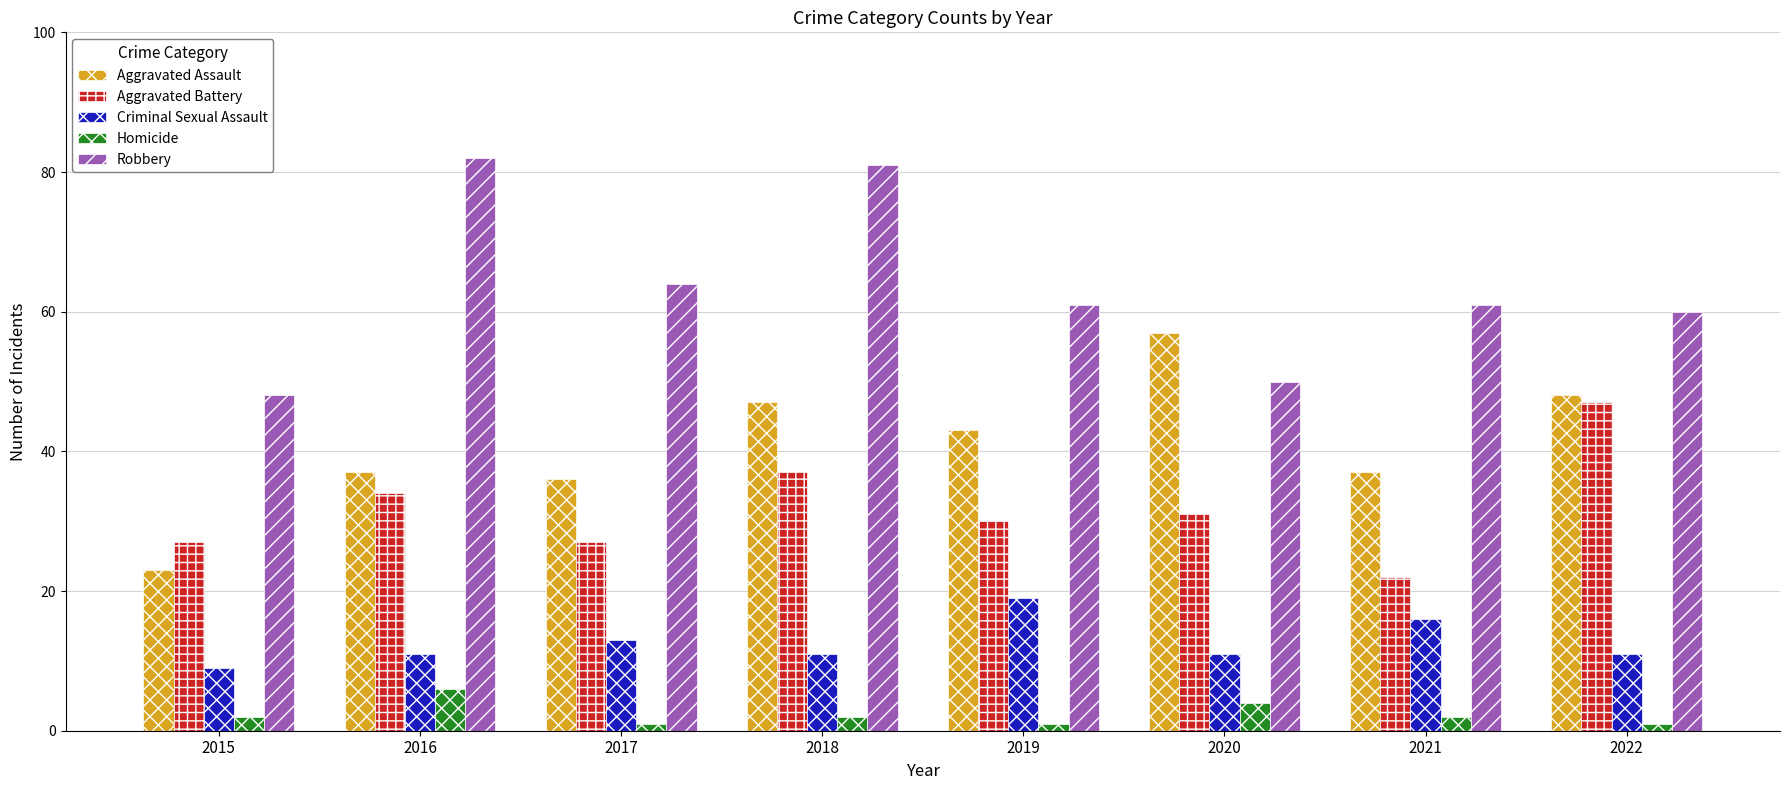

True or false: Aggravated Assault has a value of 59 at 2017.

False